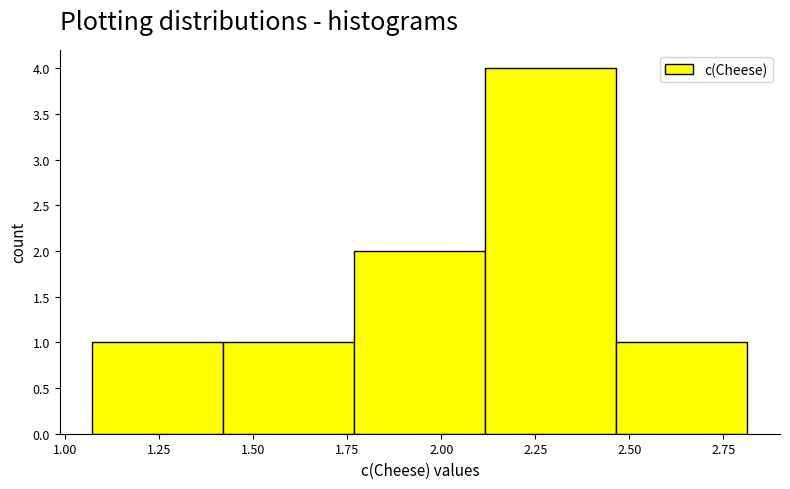

Over which range of the x-axis is the bar tallest?

2.10 to 2.45